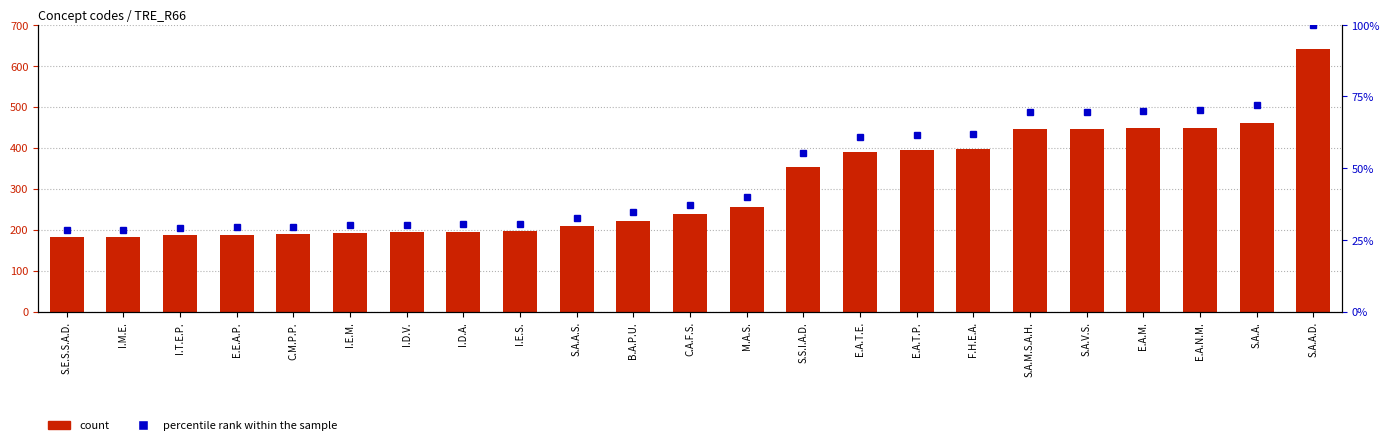

Does the chart contain stacked bars?

No